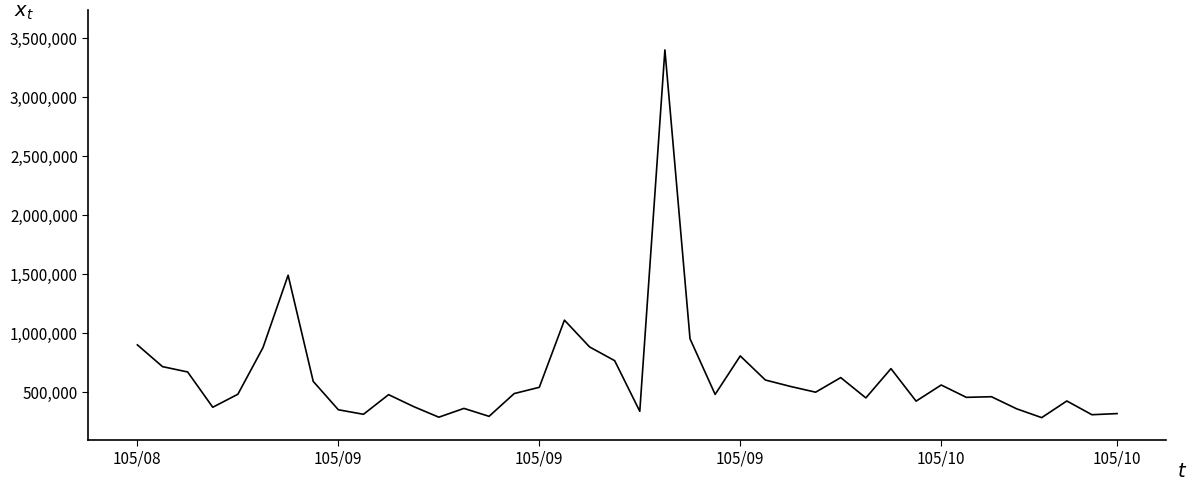

What is the smallest value displayed?

285172